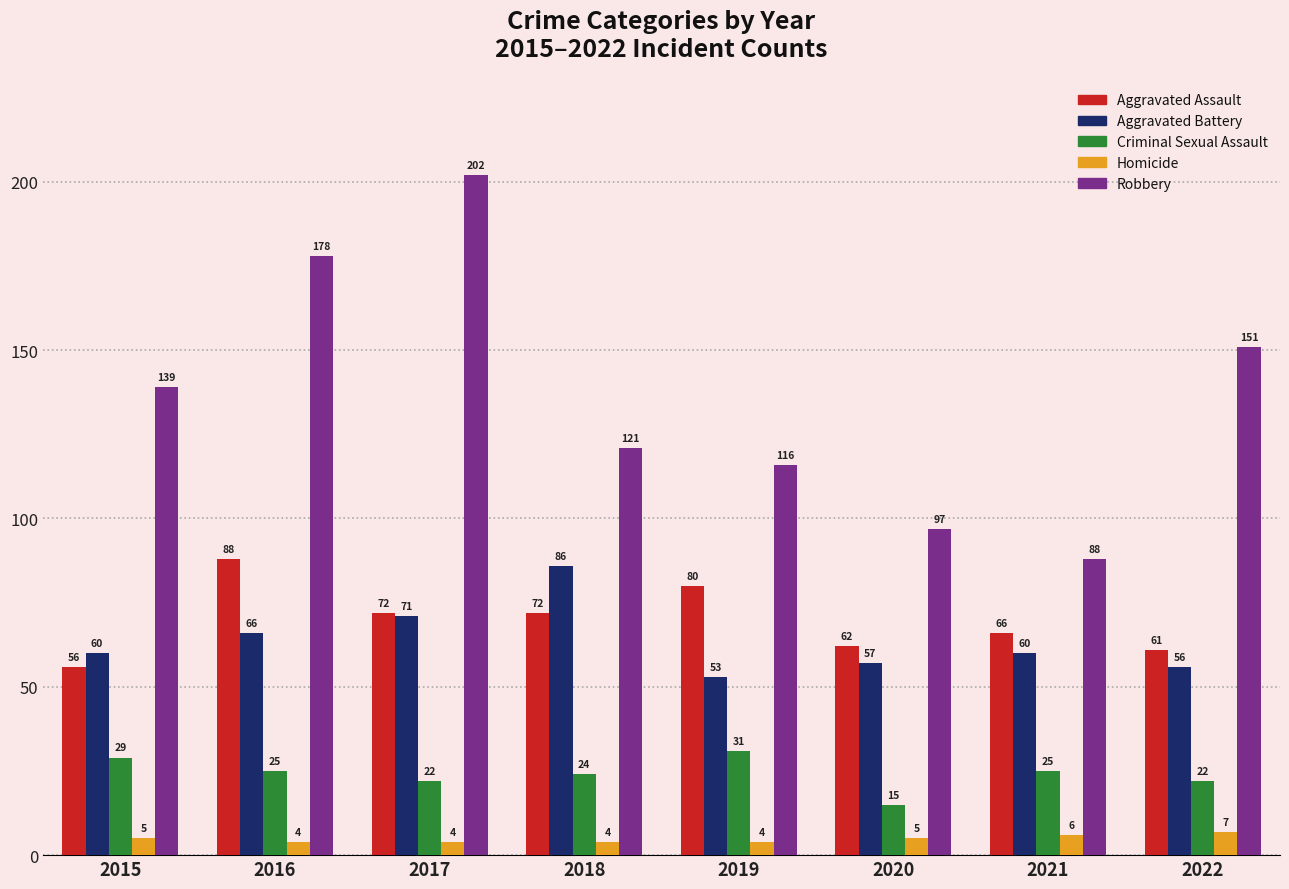

At which label does Aggravated Battery reach its peak?

2018